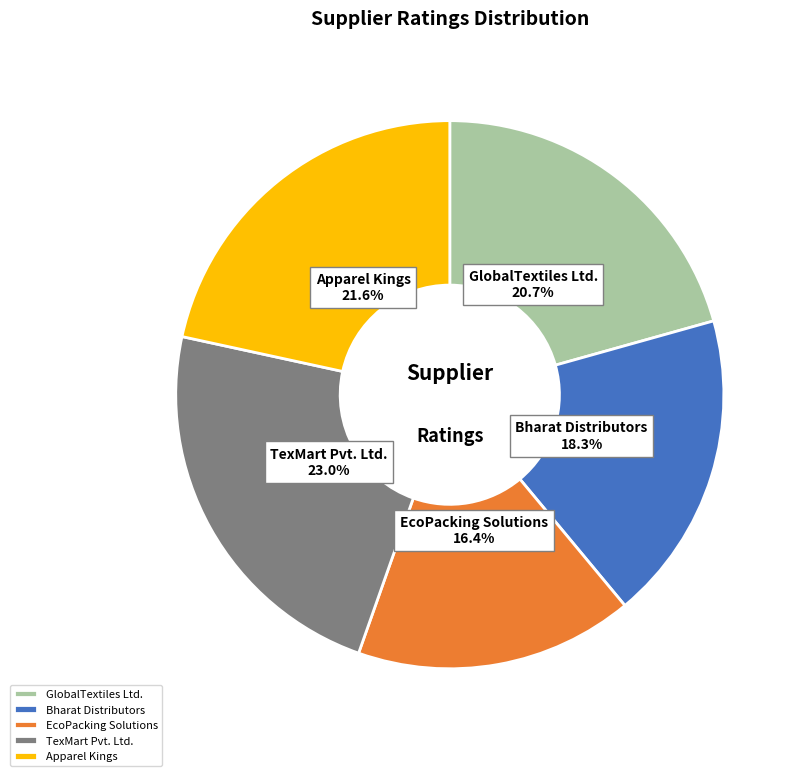

How many segments does this pie chart have?

5